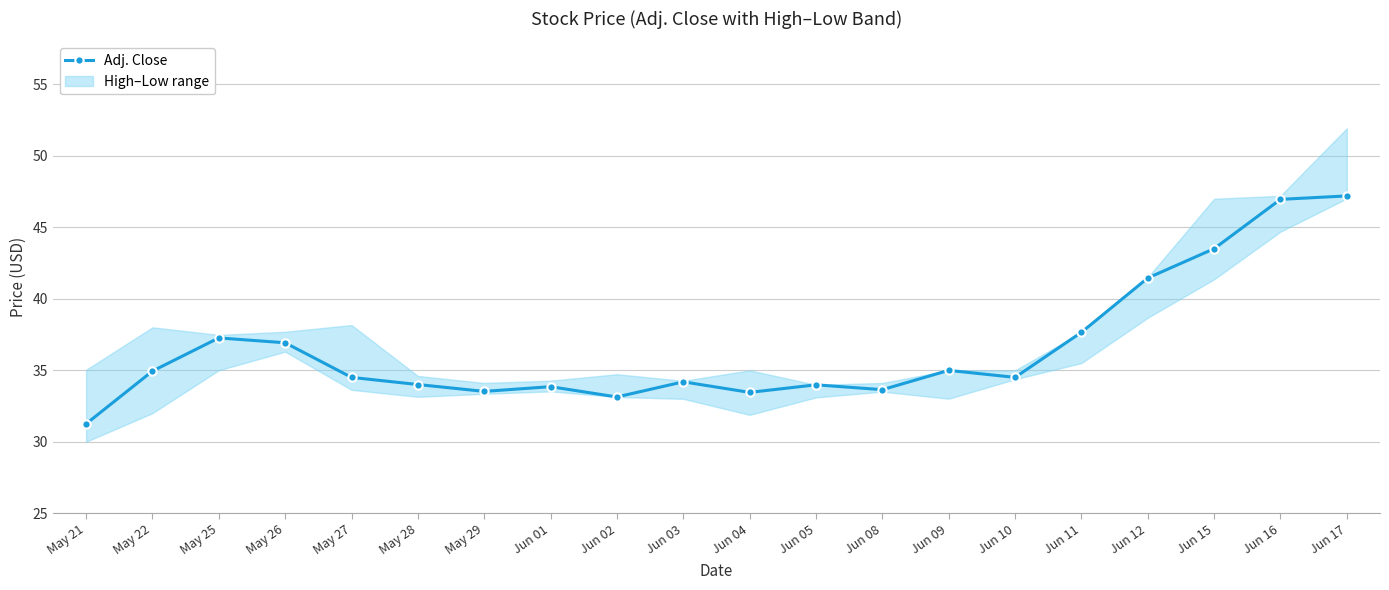

Reading left to right, transcribe all the data shown in this chart.

May 21=31.2	May 22=34.9	May 25=37.3	May 26=36.9	May 27=34.5	May 28=34.0	May 29=33.5	Jun 01=33.9	Jun 02=33.1	Jun 03=34.2	Jun 04=33.5	Jun 05=34.0	Jun 08=33.6	Jun 09=35.0	Jun 10=34.5	Jun 11=37.6	Jun 12=41.5	Jun 15=43.5	Jun 16=47.0	Jun 17=47.2